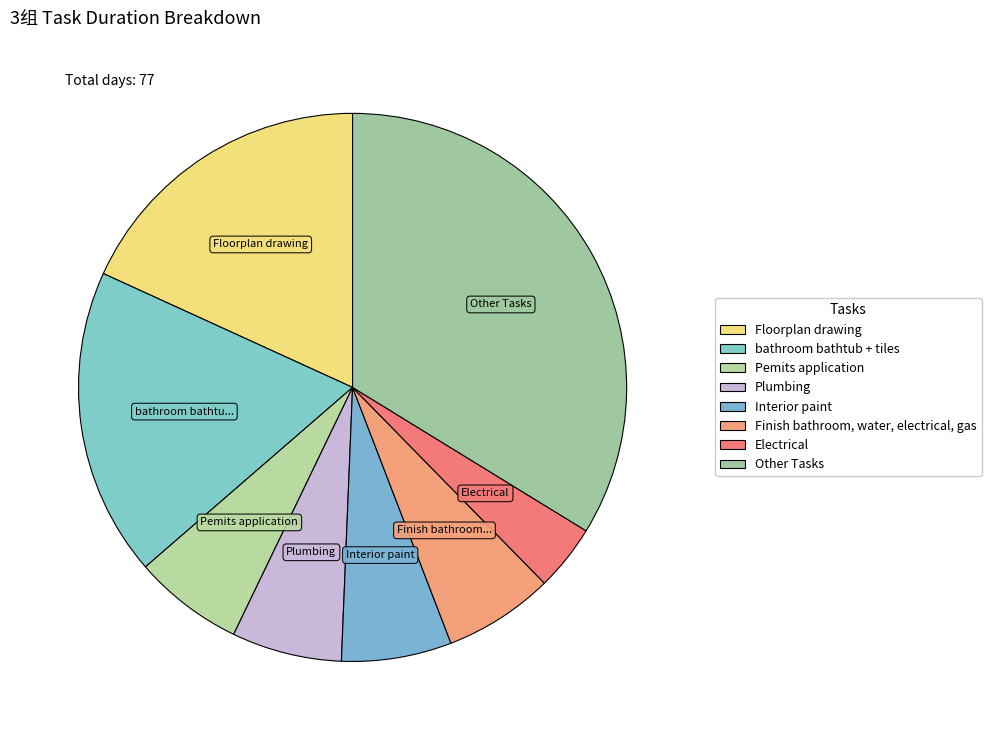

How many slices are in this pie chart?

8